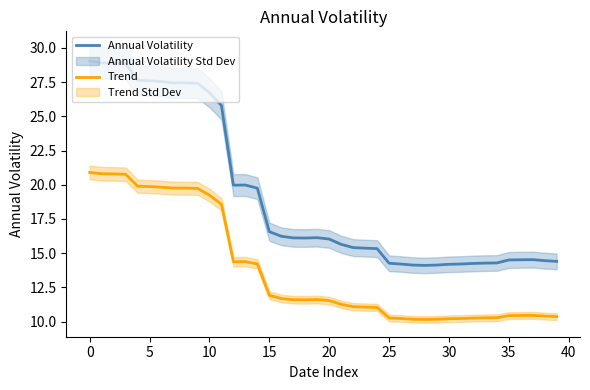

The Trend series shows 19.2 at 10. True or false?

True